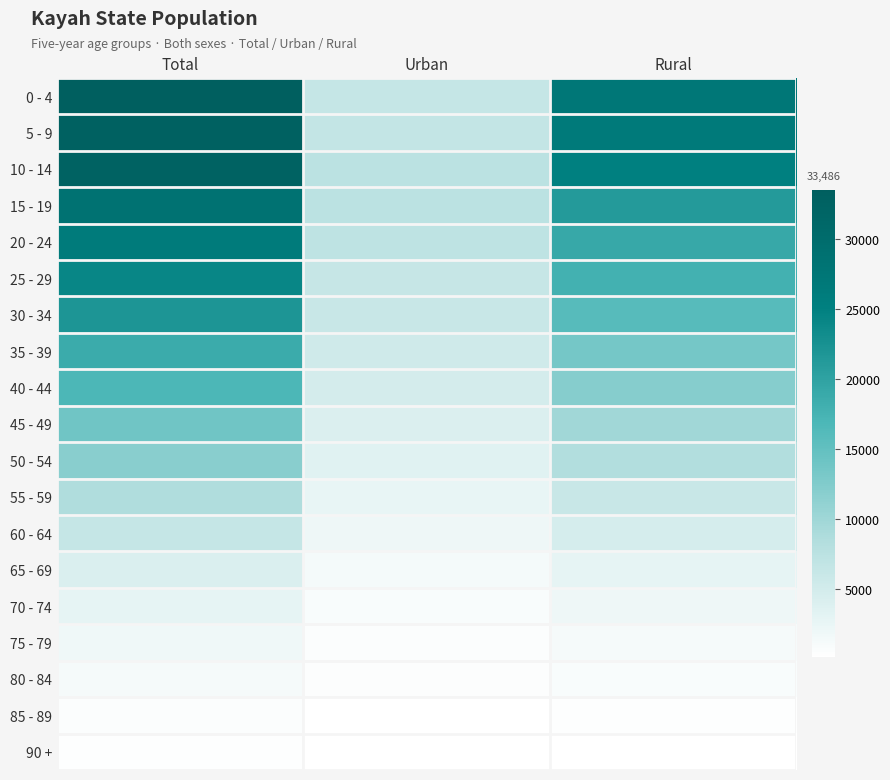

How many data points does each series have?

3